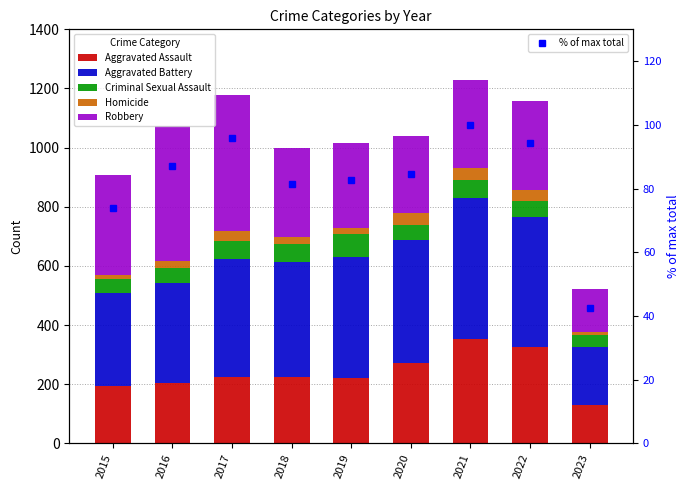

At 2019, list the series in order from largest to smallest.

Aggravated Battery, Robbery, Aggravated Assault, % of max total, Criminal Sexual Assault, Homicide